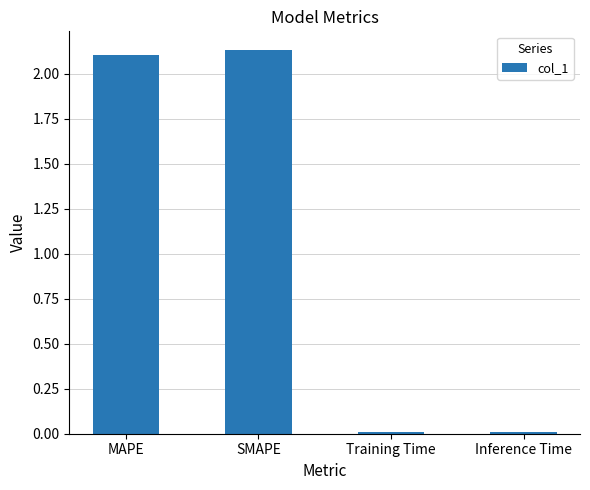

True or false: the data shows 2.1 at SMAPE.

True